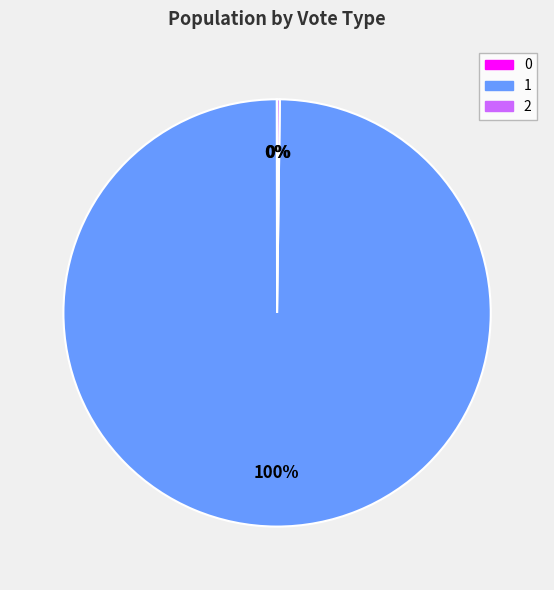

To the nearest percent, what is the average slice percentage?

33%